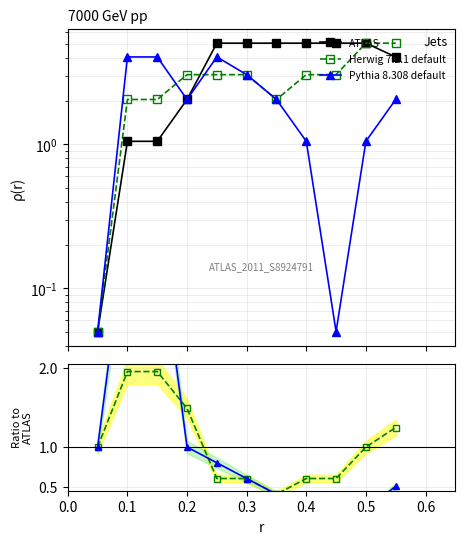

Which series ends up on top after the final intersection of ATLAS and Pythia 8.308 default?

ATLAS